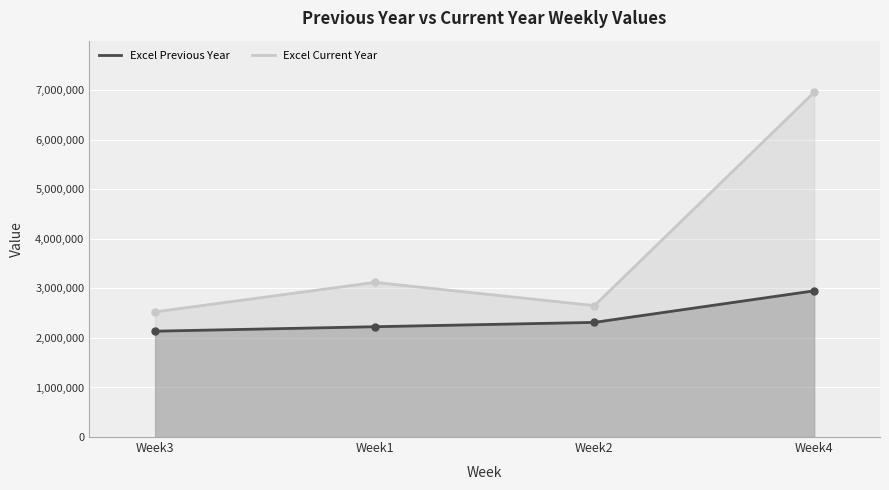

True or false: Excel Current Year and Excel Previous Year intersect in this chart.

False